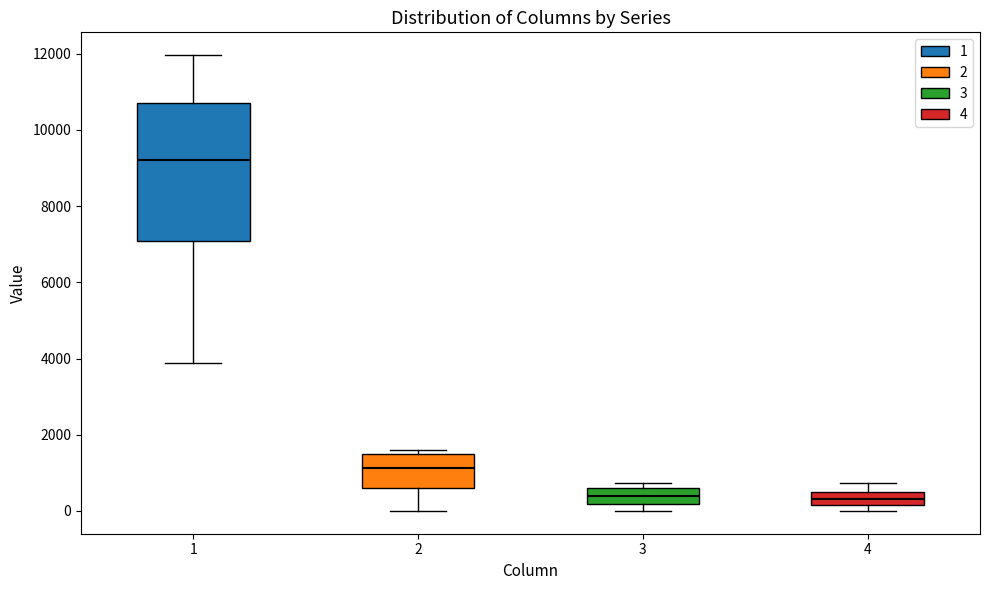

Where does the median line of the box at x = 4 sit on the y-axis? The values are not printed on the chart, so give them approximately, as read against the axis.

400